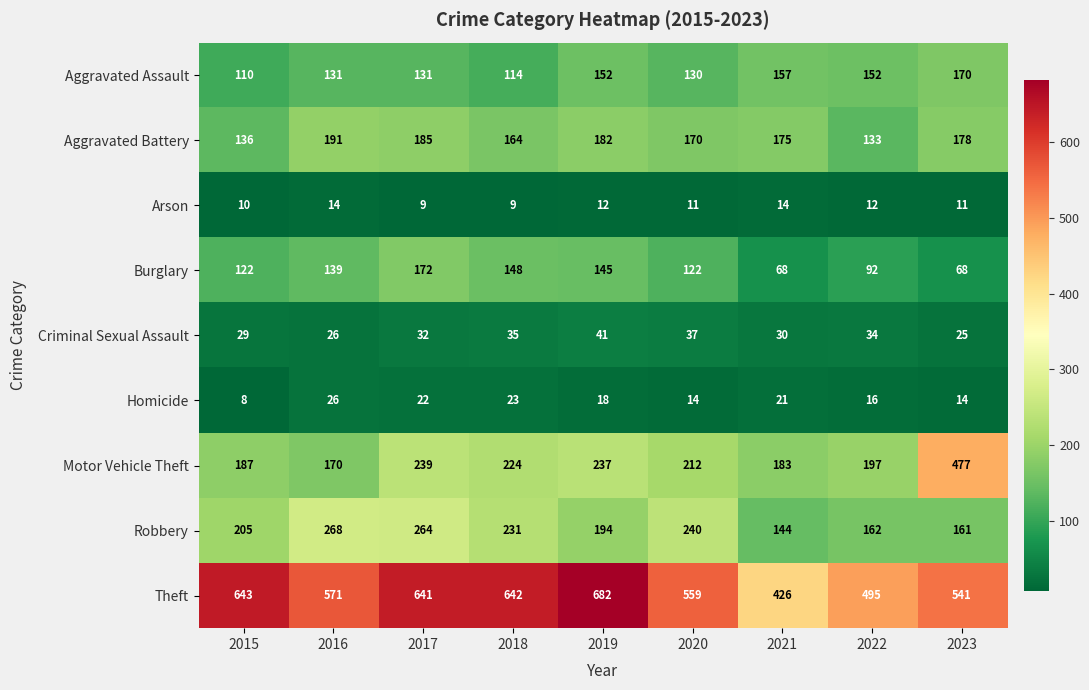

Which category has the highest value across all series?

2019